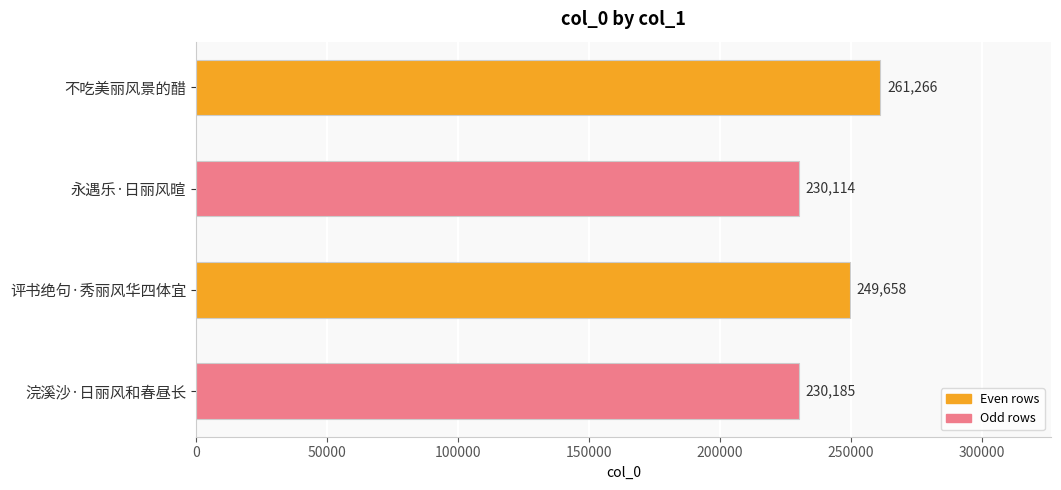

The chart shows a value of 399360 at 永遇乐·日丽风暄. True or false?

False